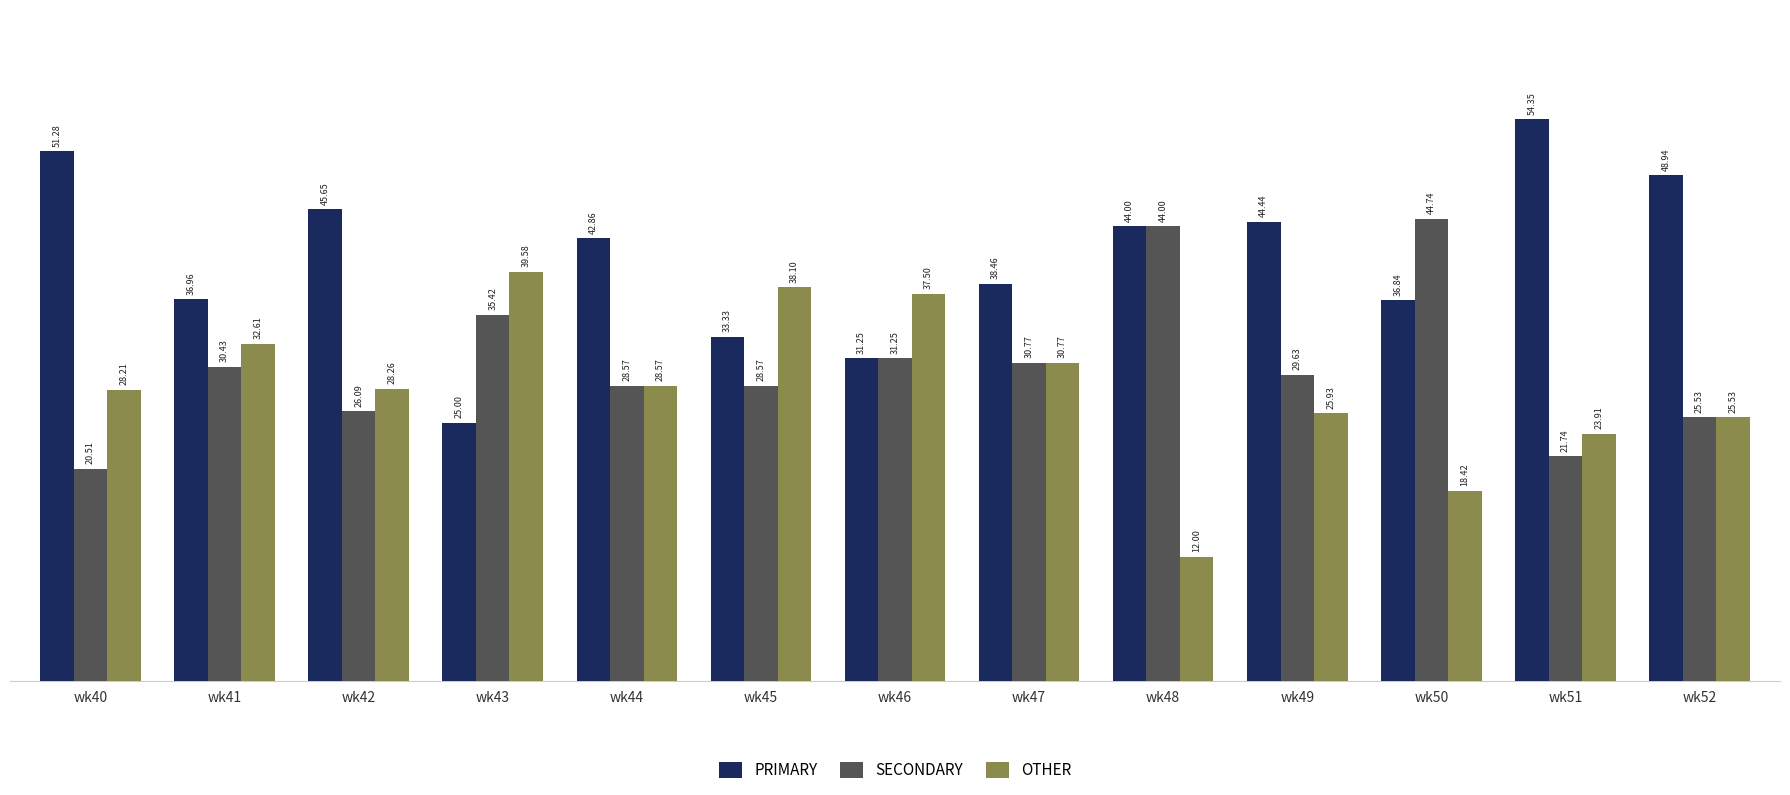

What is the value of the SECONDARY bar at the 1st from the left?

20.5